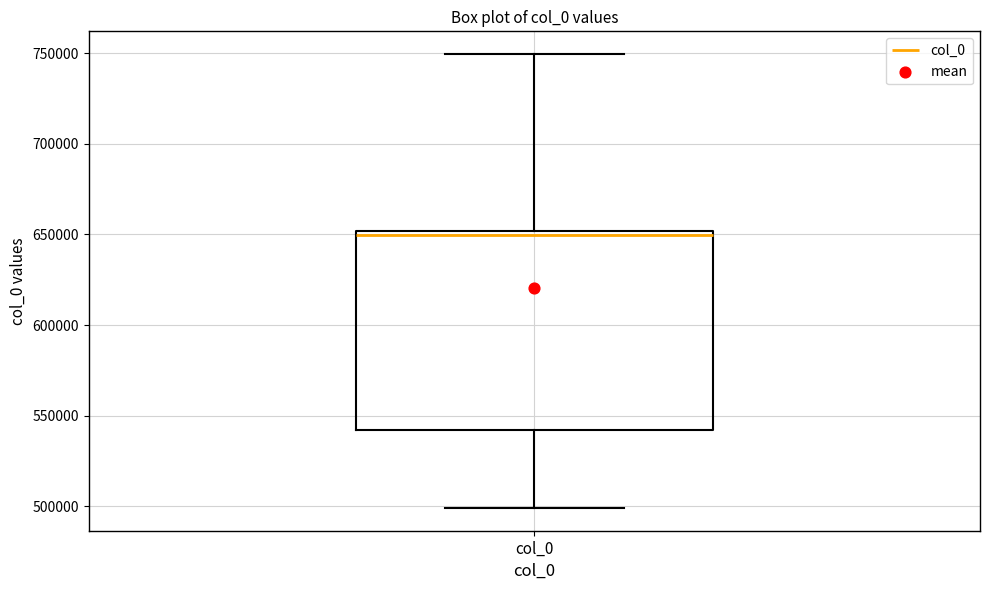

Where does the lower whisker of the box for col_0 end on the y-axis? The values are not printed on the chart, so give them approximately, as read against the axis.

500000